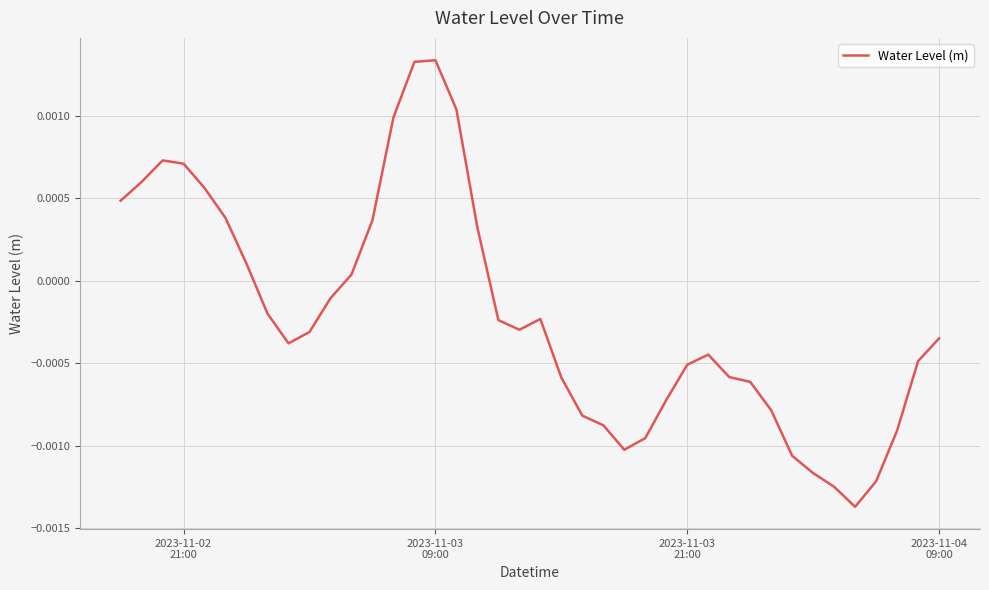

How many lines are shown in the chart?

1